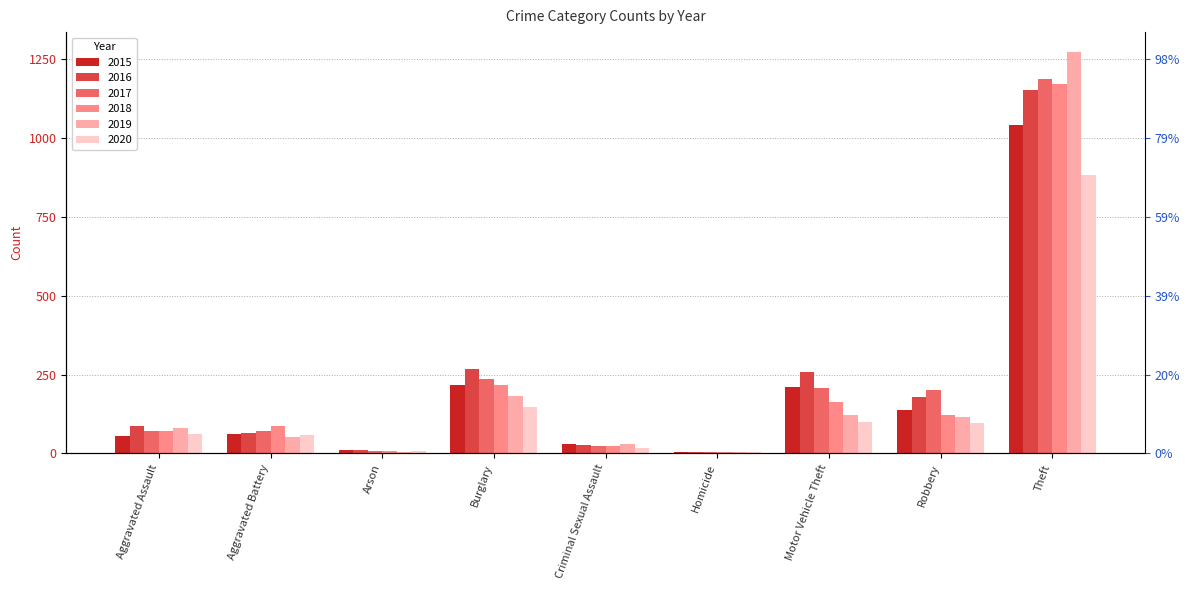

At how many categories does at least one series exceed 405?

1